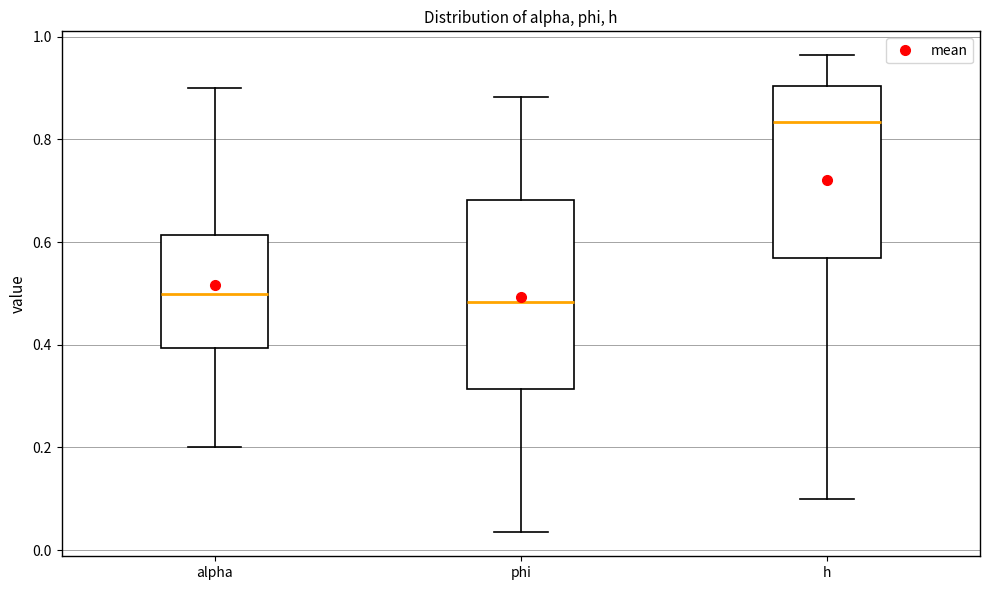

Which box is the tallest, from its lower edge to its upper edge?

phi